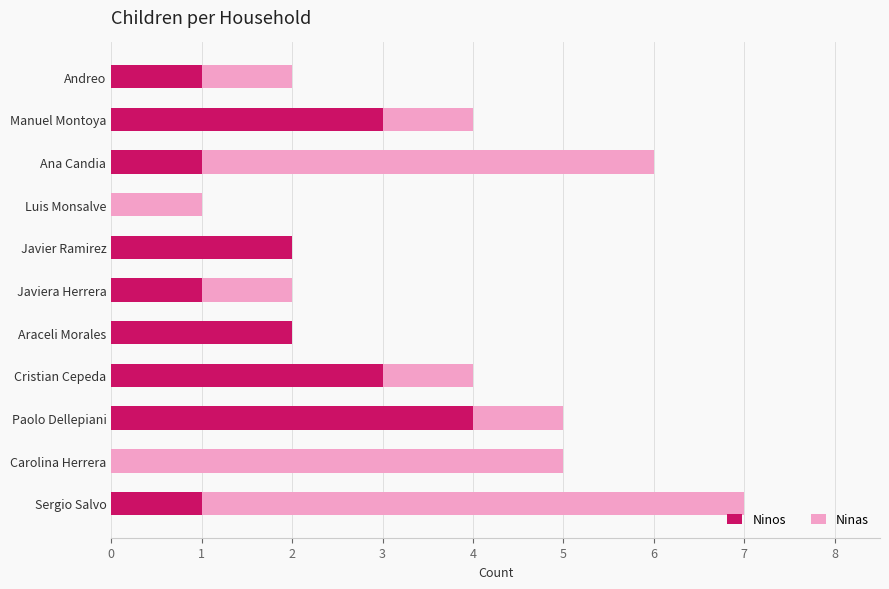

What is the maximum value for Ninos?

4